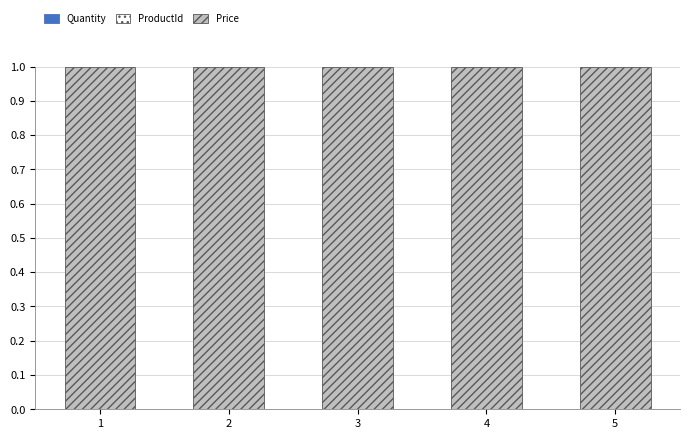

At how many categories does at least one series exceed 0?

5